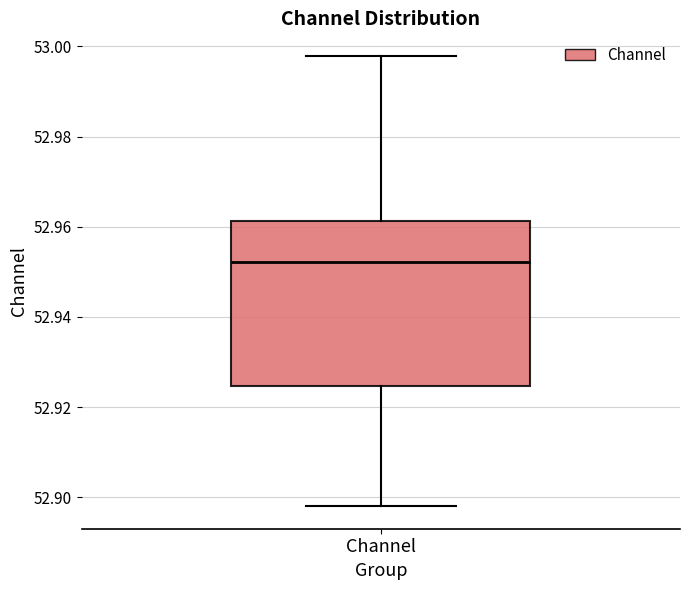

Read this box plot against the y-axis: the position of the median line, the range covered by the box, and the ends of both whiskers. The values are not printed on the chart, so give them approximately, as read against the axis.

median 52.952, box 52.924 to 52.962, whiskers 52.898 to 52.998